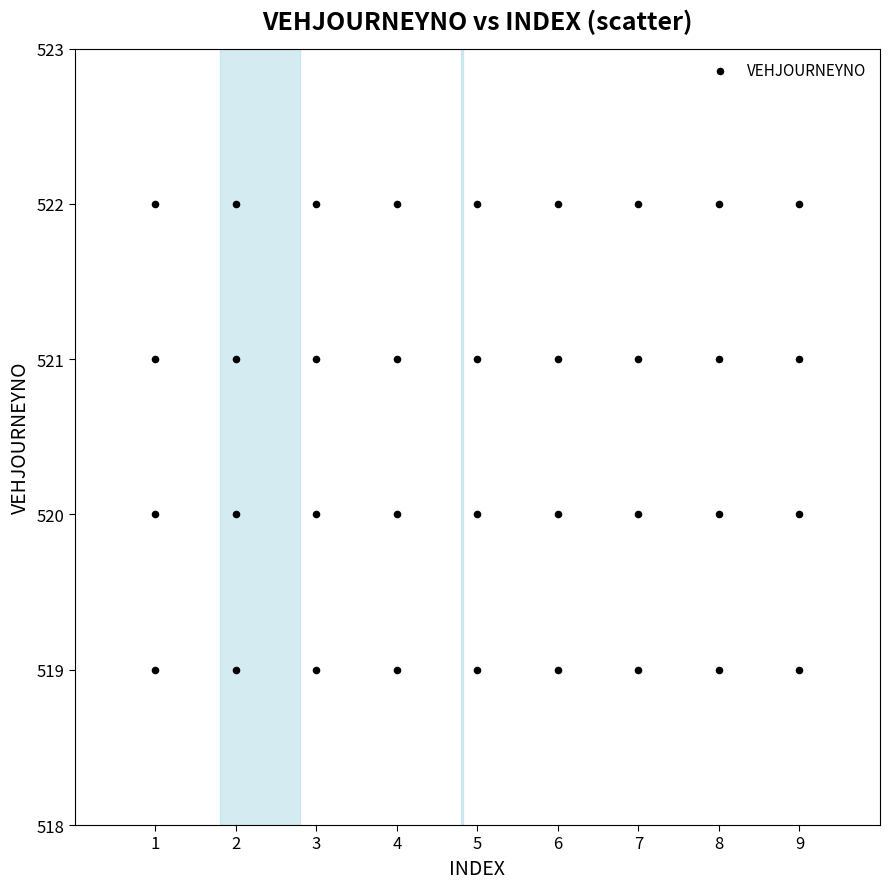

What is the range of Y values (max minus min)?

3